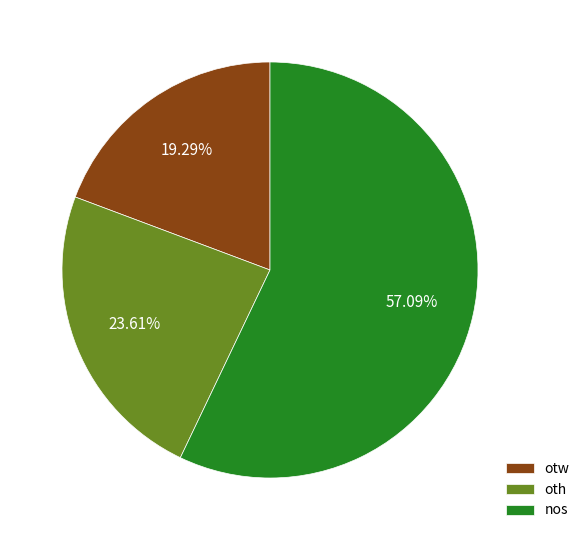

To the nearest percent, what portion does nos represent?

57%